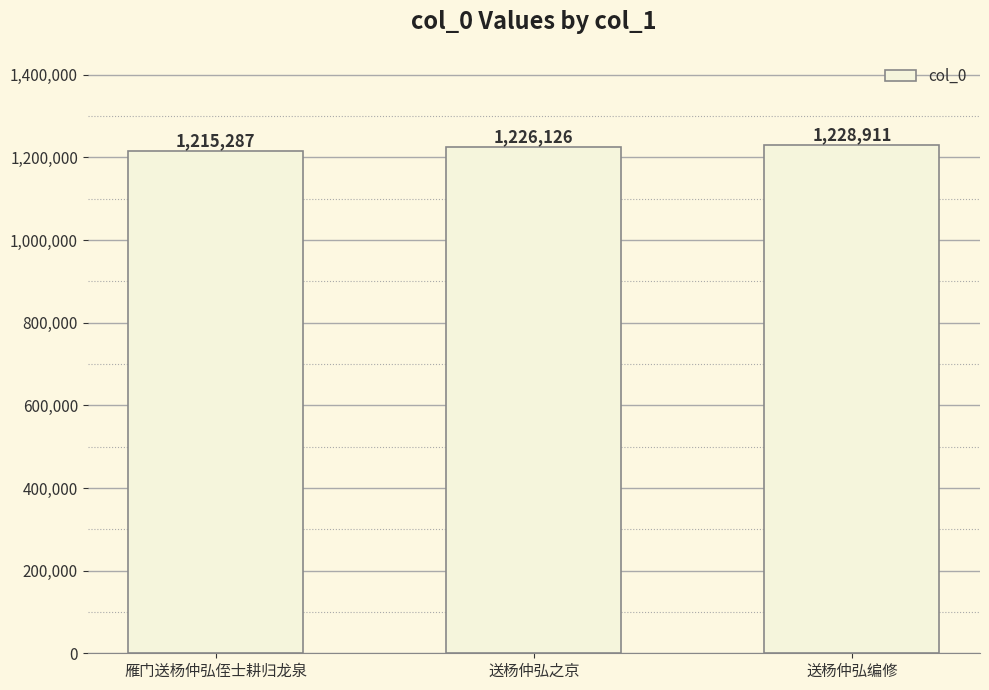

What is the value of the 2nd bar from the left?

1226126